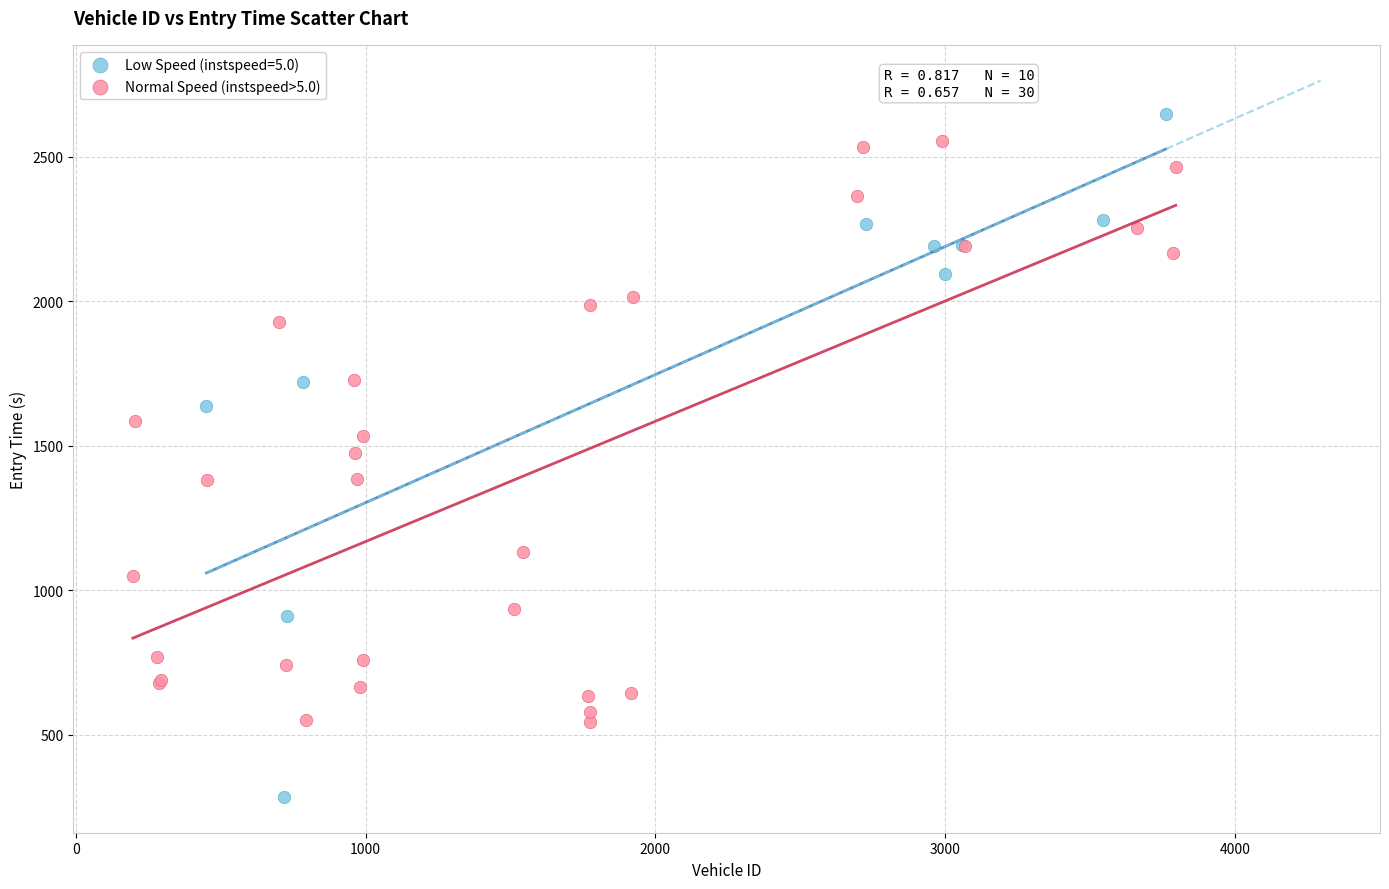

Which series has the widest spread of Y values?

Low Speed (instspeed=5.0)